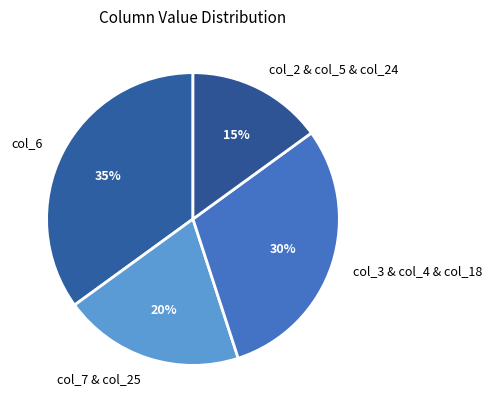

True or false: col_6 accounts for 35% of the total.

True